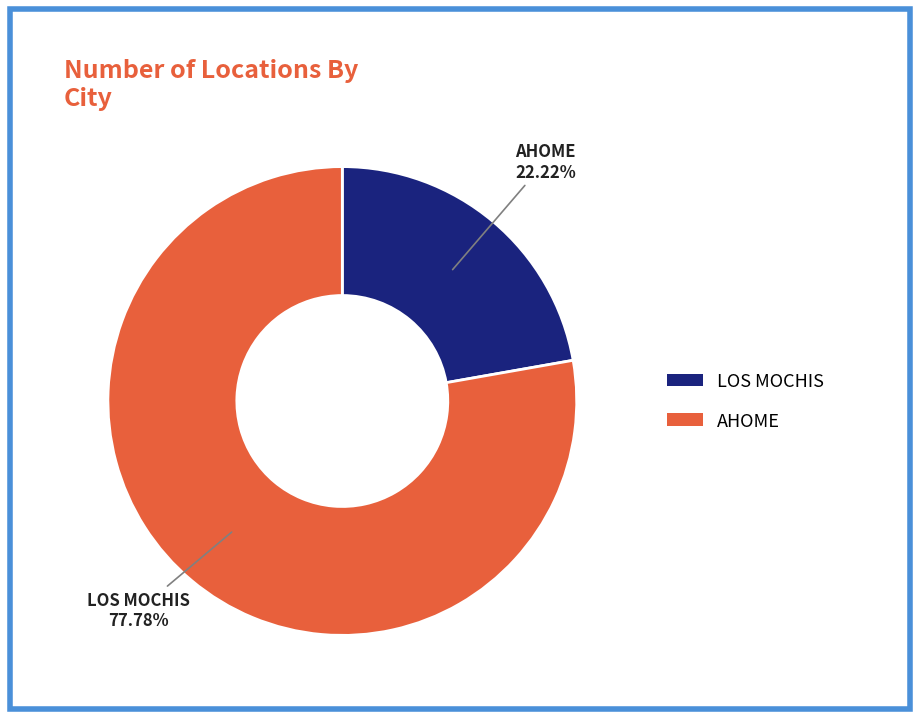

Is there a majority slice in this chart?

Yes